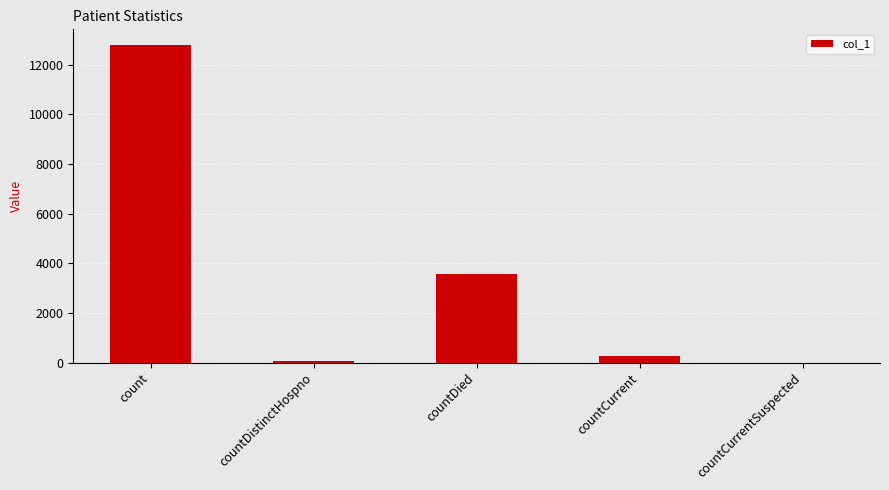

What is the maximum value shown in the chart?

12793